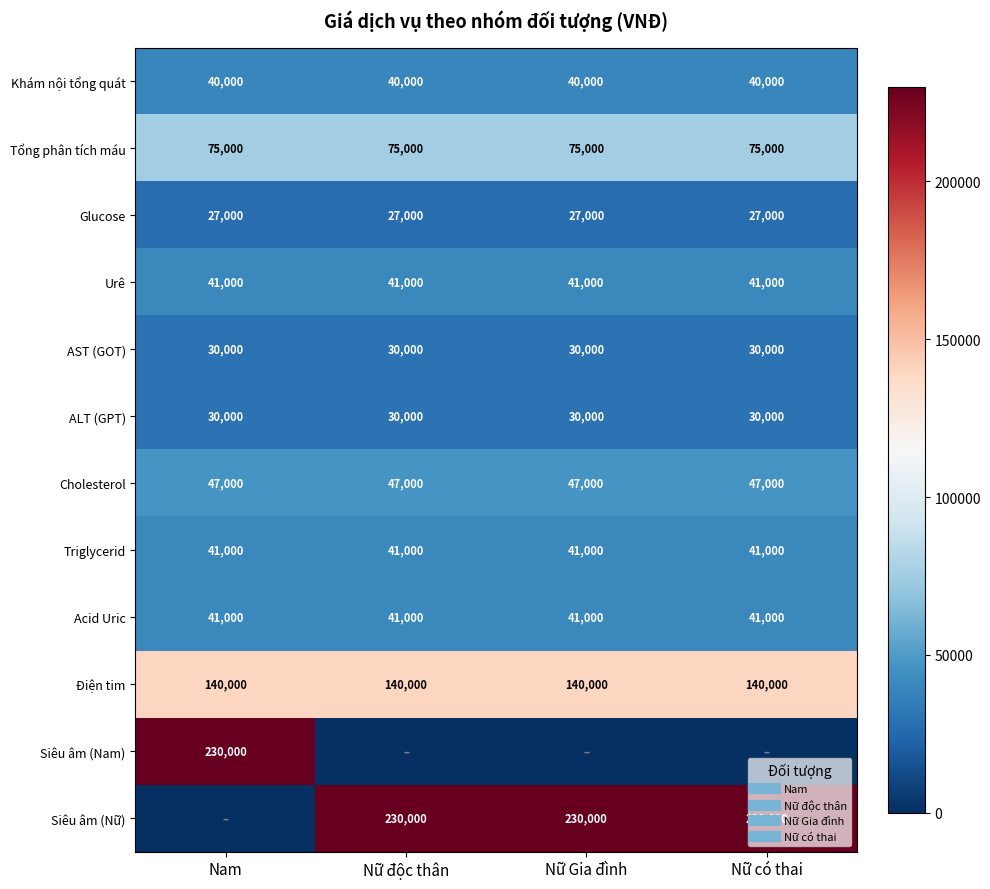

At how many categories does at least one series exceed 213658?

4